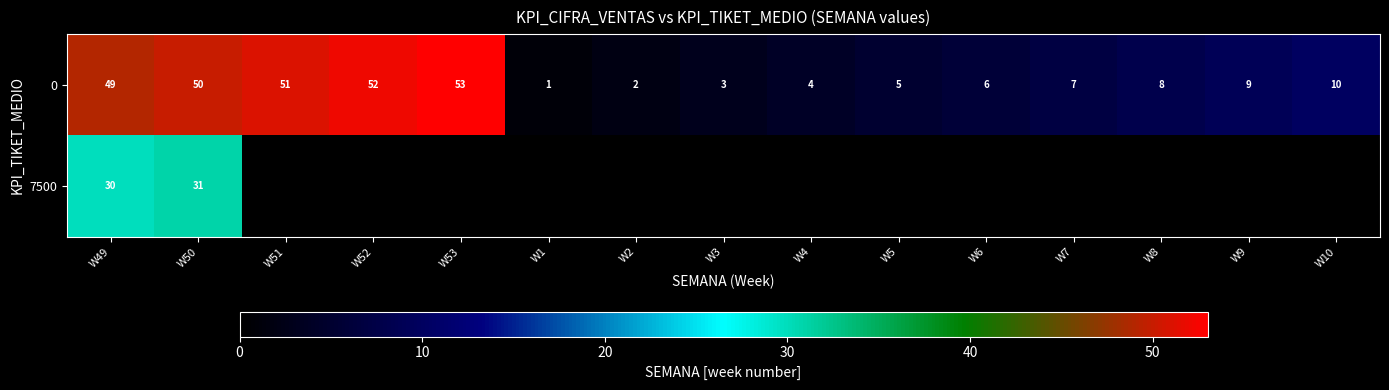

Which category has the highest value in the 0 series?

W53